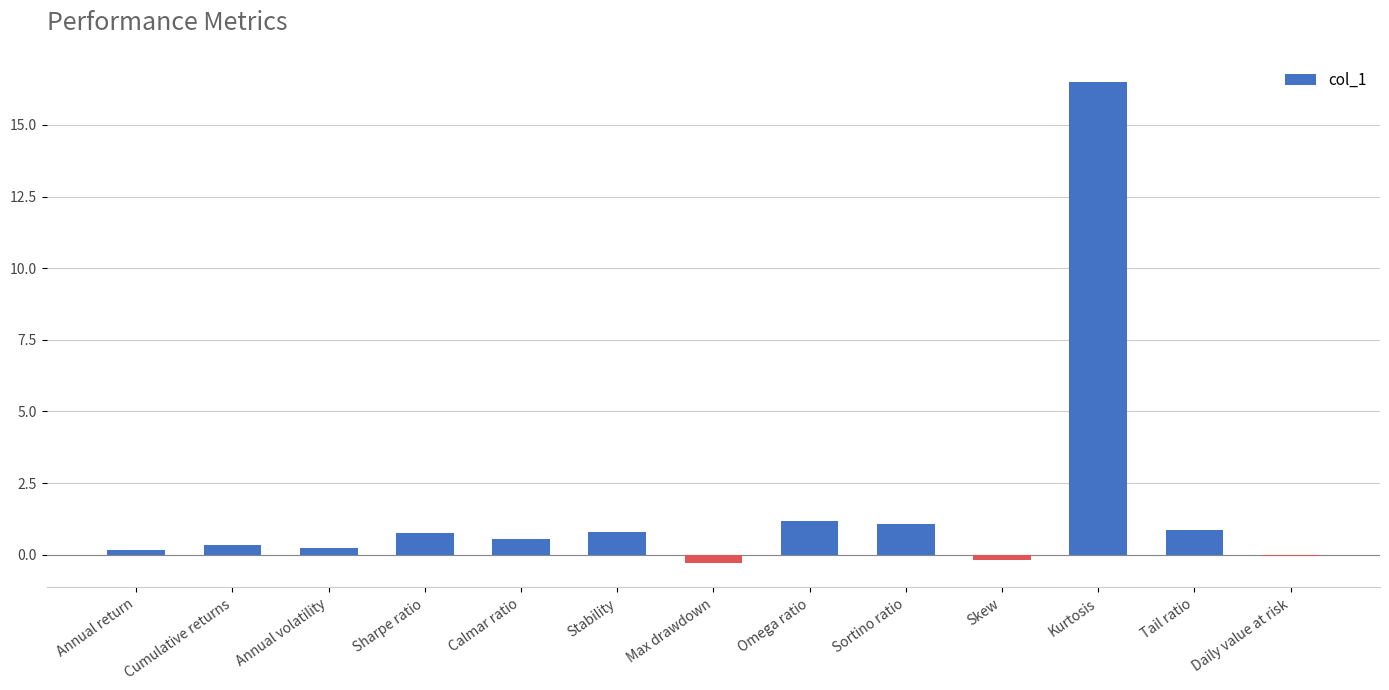

Is it true that the value at Kurtosis is 16.5?

True